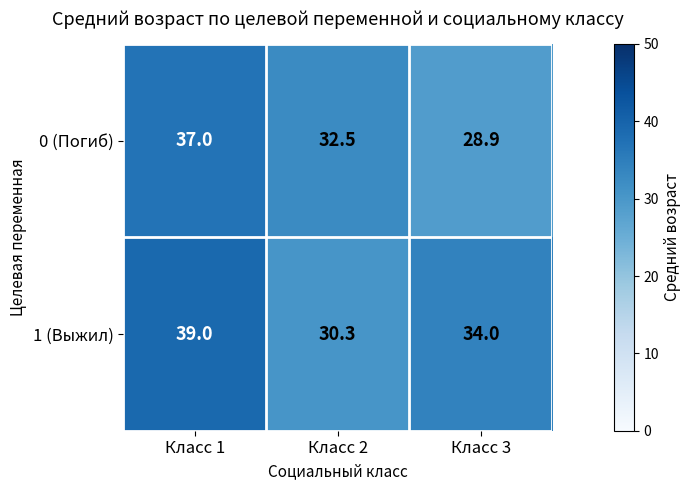

What is the difference between the maximum and second lowest values in the 1 (Выжил) series?

5.0